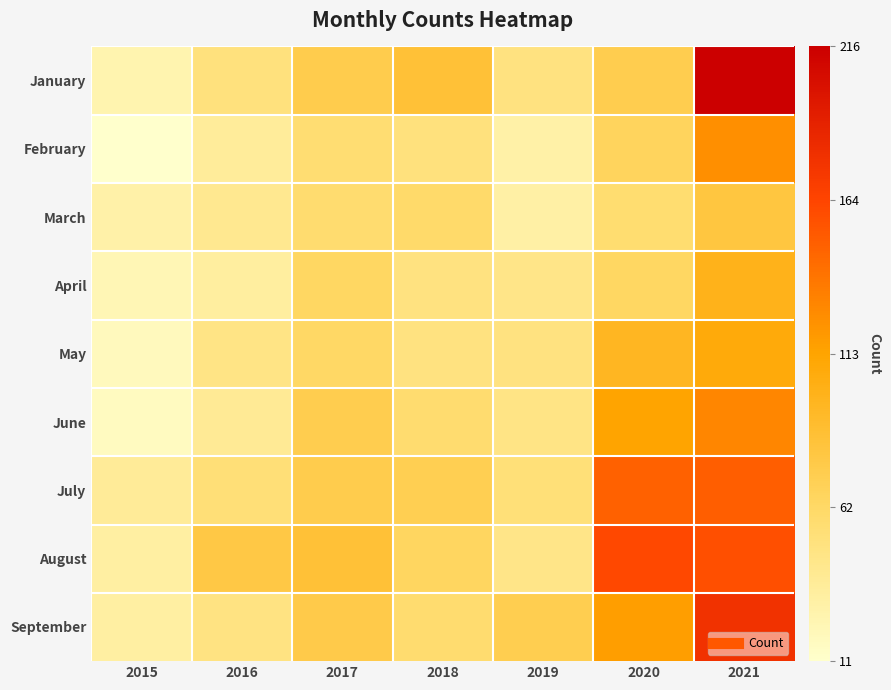

What is the spread (max minus min) of values at 2018?

0.2